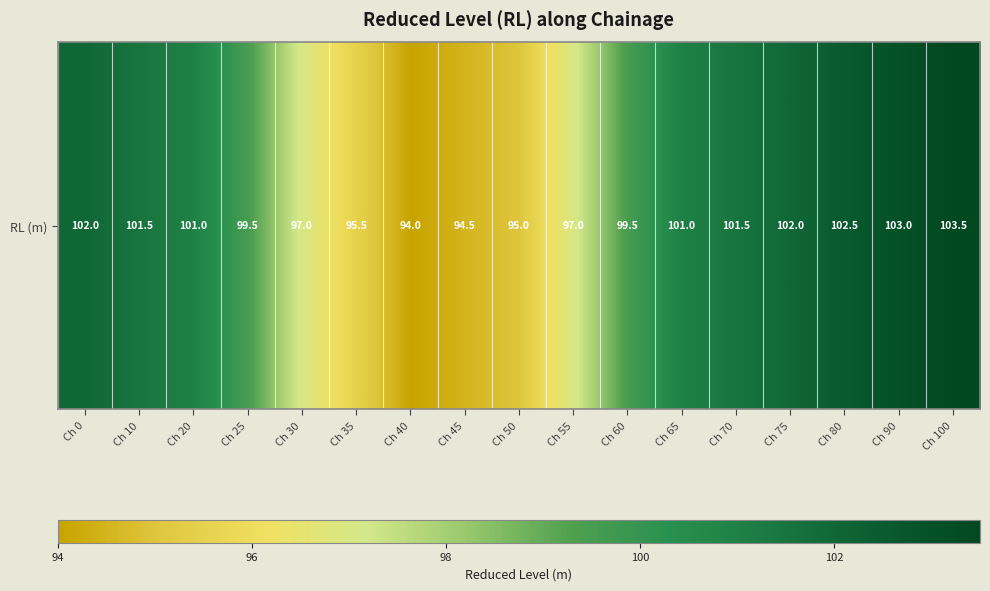

What is the difference between the maximum and minimum values?

9.5